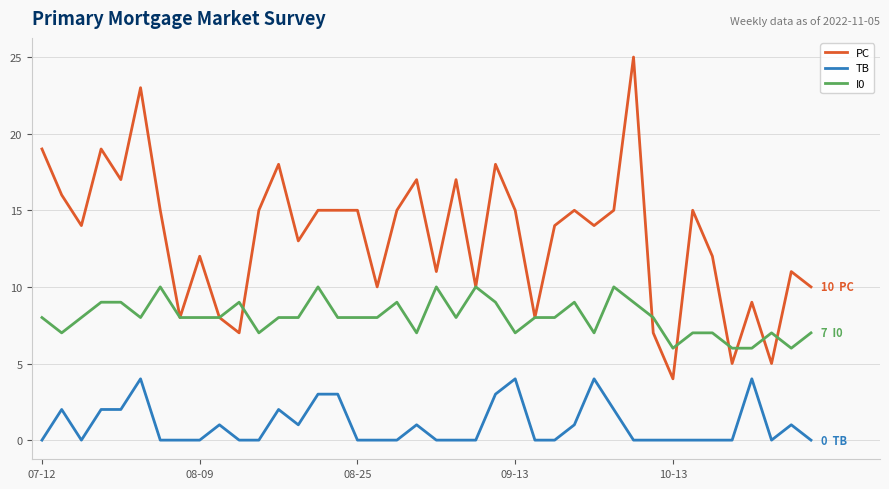

True or false: TB and PC intersect in this chart.

False